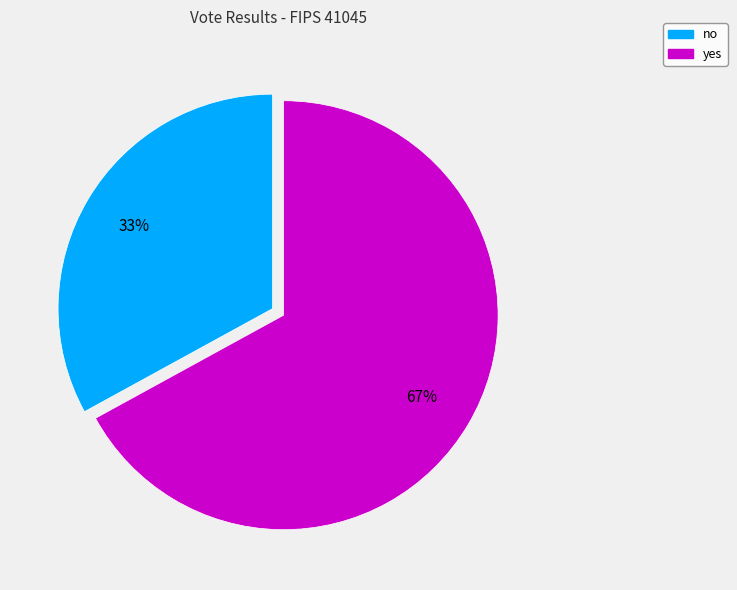

Which slice is the largest?

yes